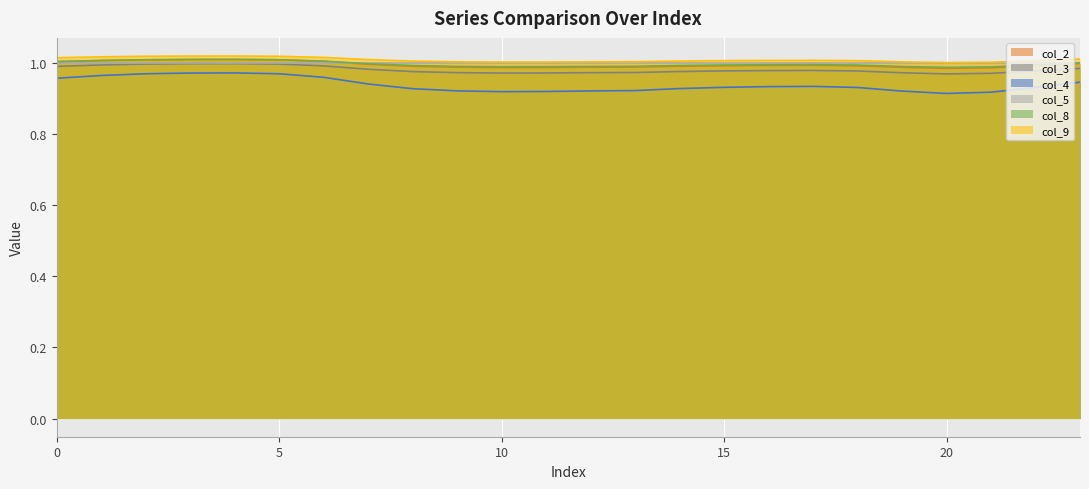

The value of col_2 at 23 is 0.5. True or false?

False